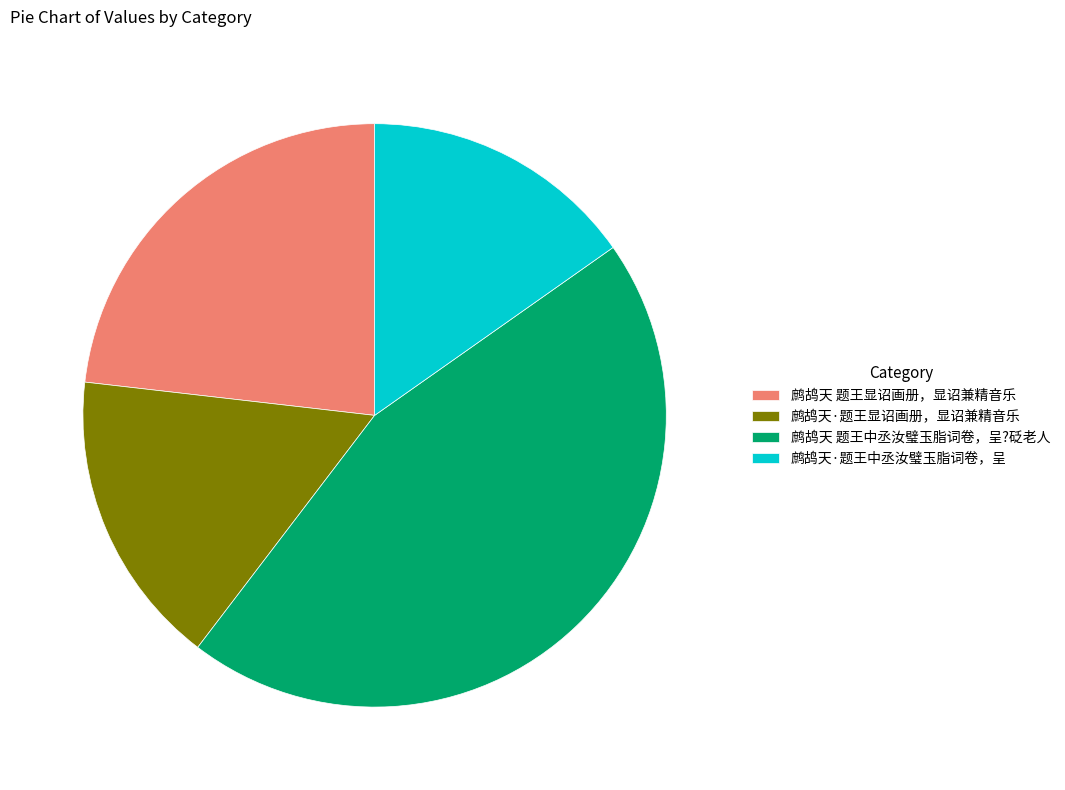

True or false: 鹧鸪天·题王中丞汝璧玉脂词卷，呈 accounts for 8% of the total.

False